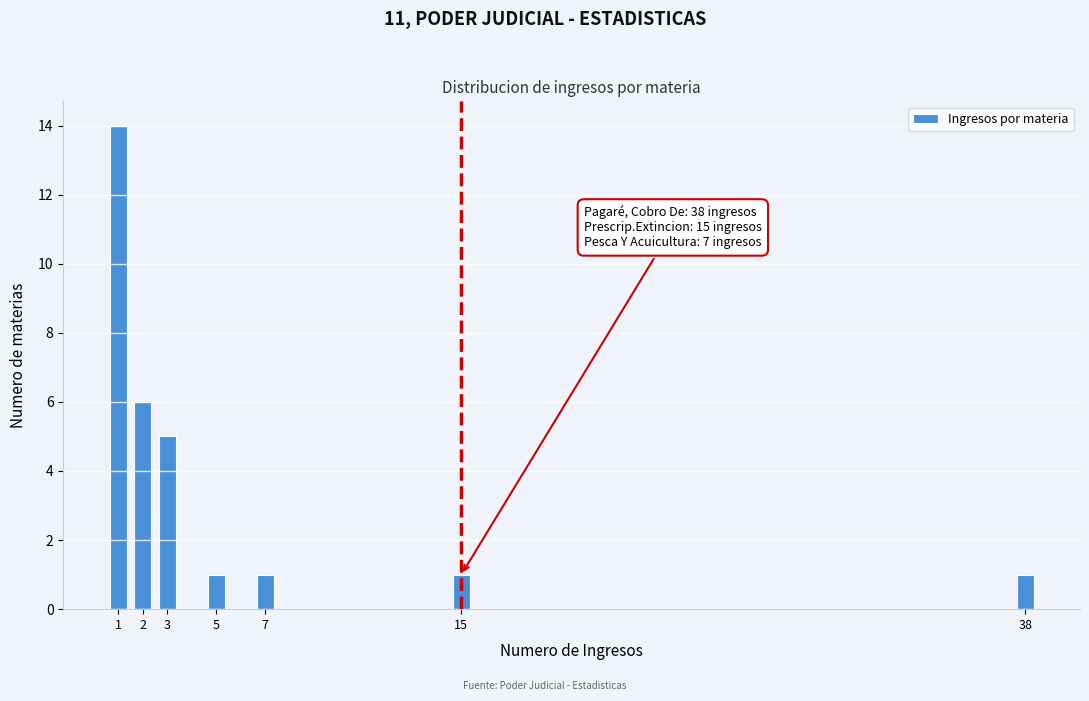

Reading left to right, transcribe all the data shown in this chart.

14	6	5	1	1	1	1